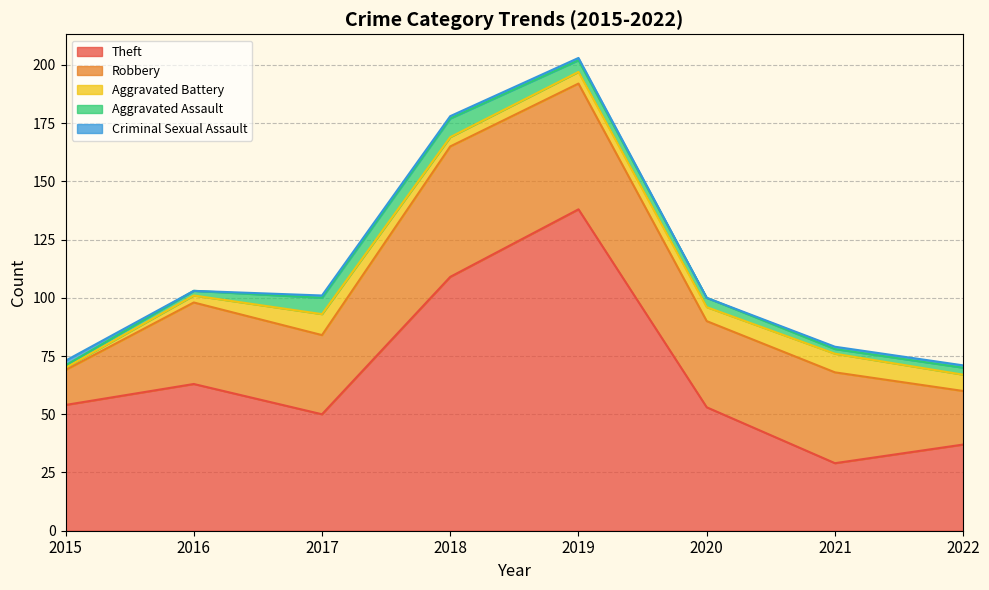

Reading left to right, transcribe all the data shown in this chart.

Theft: 2015=54	2016=63	2017=50	2018=109	2019=138	2020=53	2021=29	2022=37
Robbery: 2015=15	2016=35	2017=34	2018=56	2019=54	2020=37	2021=39	2022=23
Aggravated Battery: 2015=1	2016=3	2017=9	2018=4	2019=5	2020=6	2021=8	2022=7
Aggravated Assault: 2015=1	2016=2	2017=7	2018=8	2019=5	2020=4	2021=2	2022=3
Criminal Sexual Assault: 2015=2	2016=0	2017=1	2018=1	2019=1	2020=0	2021=1	2022=1